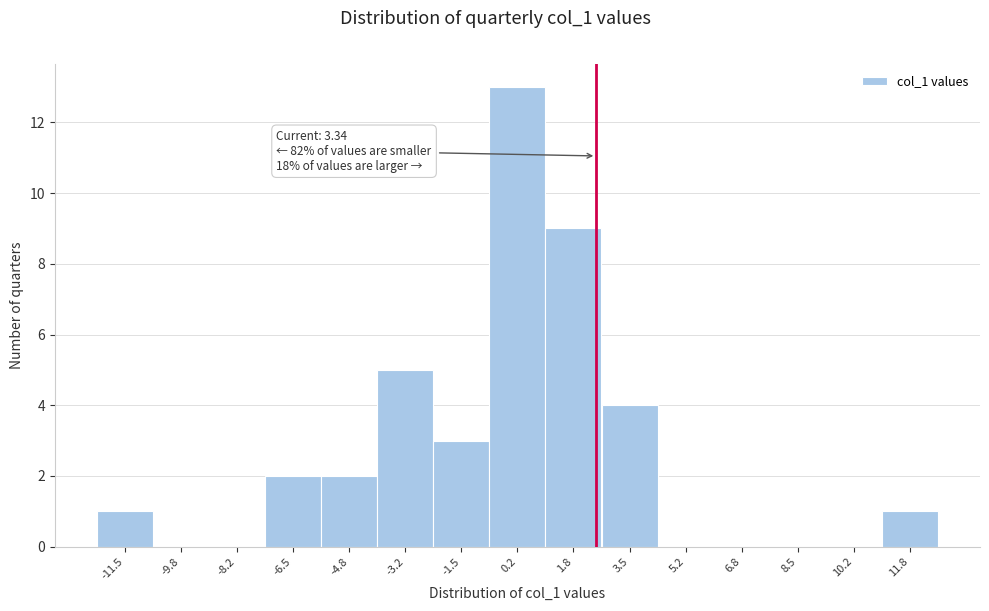

Reading left to right, list all the values displayed in this chart.

-11.5=1	-9.8=0	-8.2=0	-6.5=2	-4.8=2	-3.2=5	-1.5=3	0.2=13	1.8=9	3.5=4	5.2=0	6.8=0	8.5=0	10.2=0	11.8=1